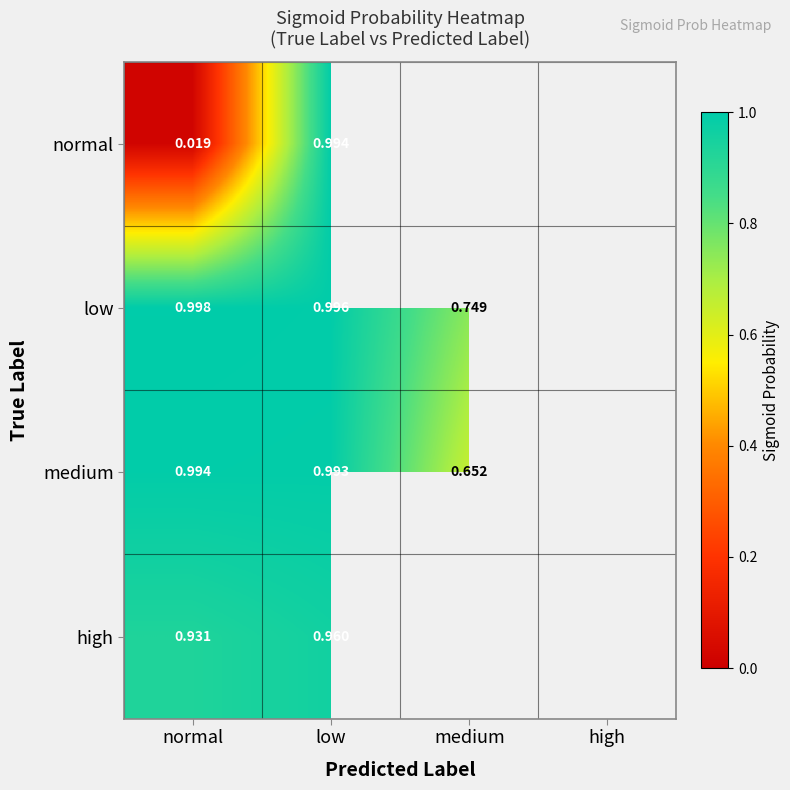

Rank the series at normal from highest to lowest value.

low, medium, high, normal